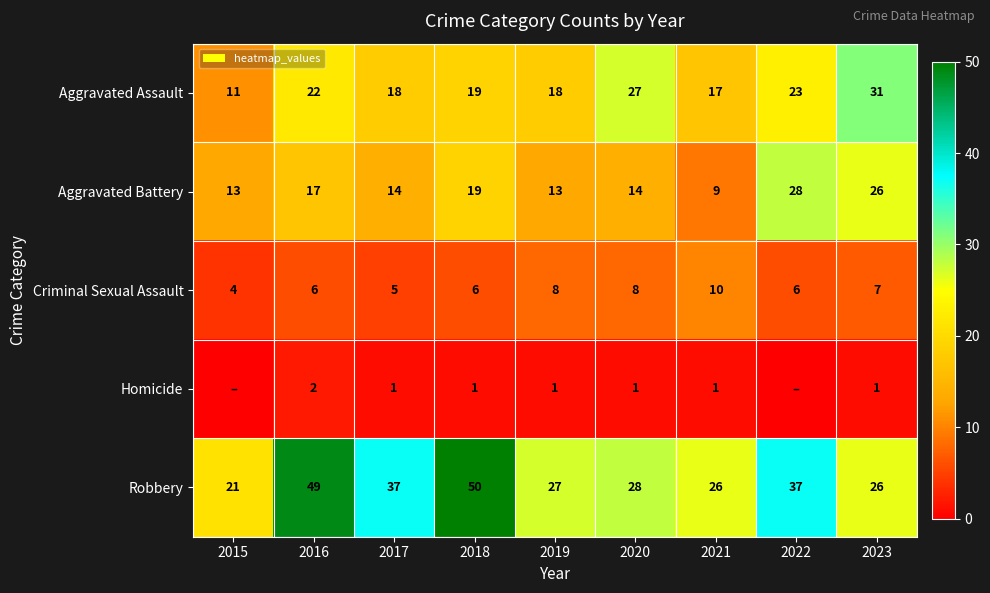

Where is Aggravated Battery nearest to the value 18?

2016